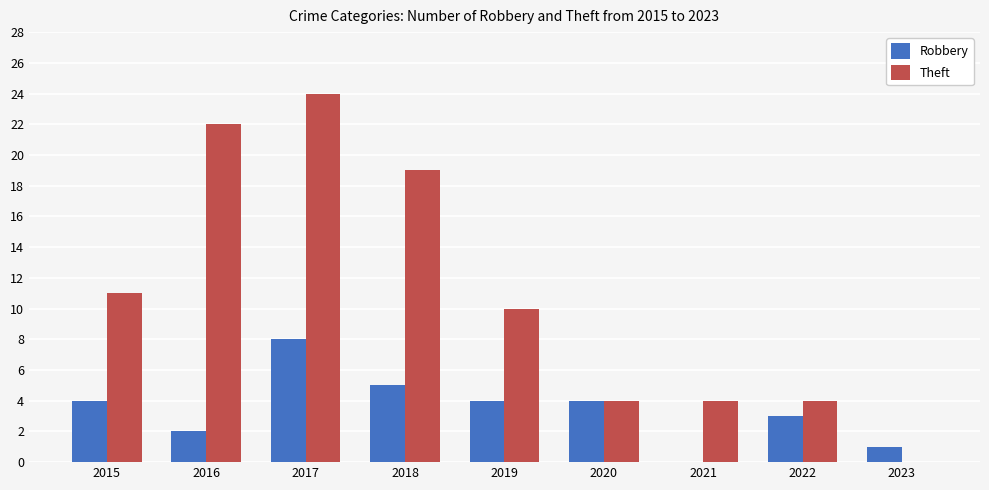

Reading right to left, what are all the values shown in this chart?

Robbery: 1	3	0	4	4	5	8	2	4
Theft: 0	4	4	4	10	19	24	22	11